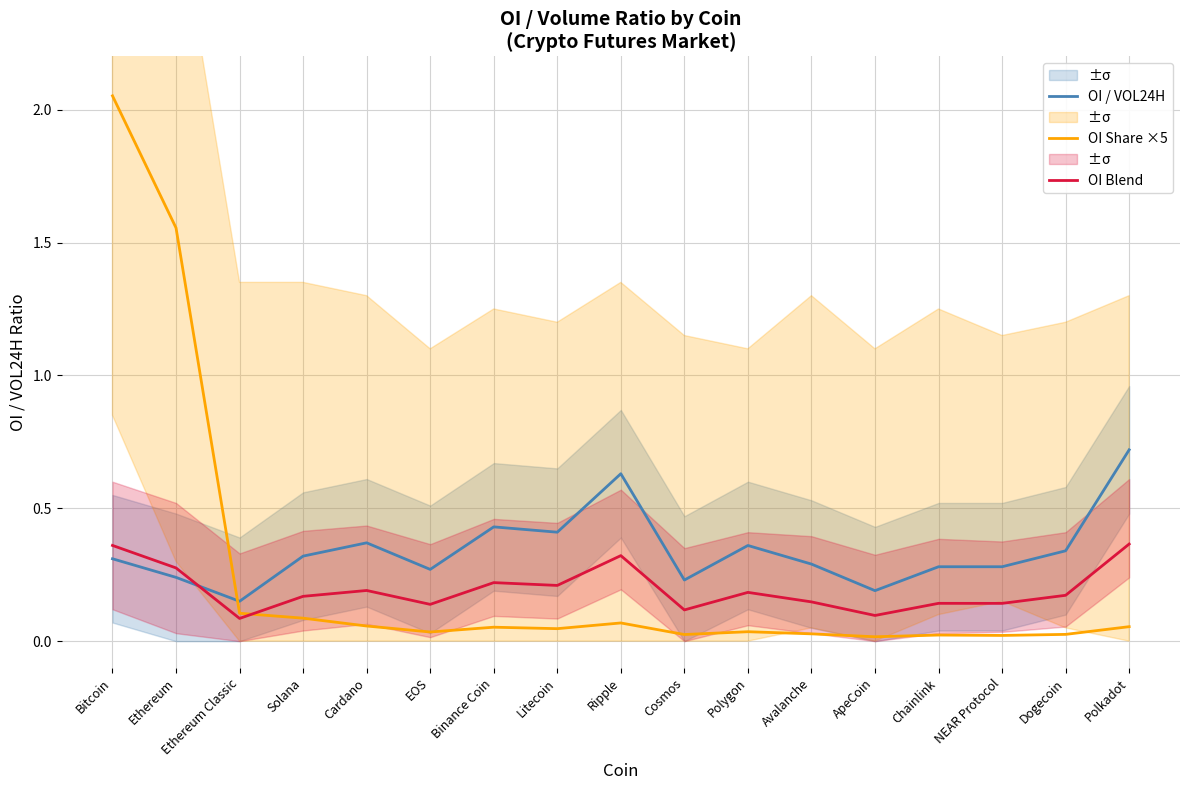

List the series in order of their peak value, lowest first.

OI Blend, OI / VOL24H, OI Share ×5